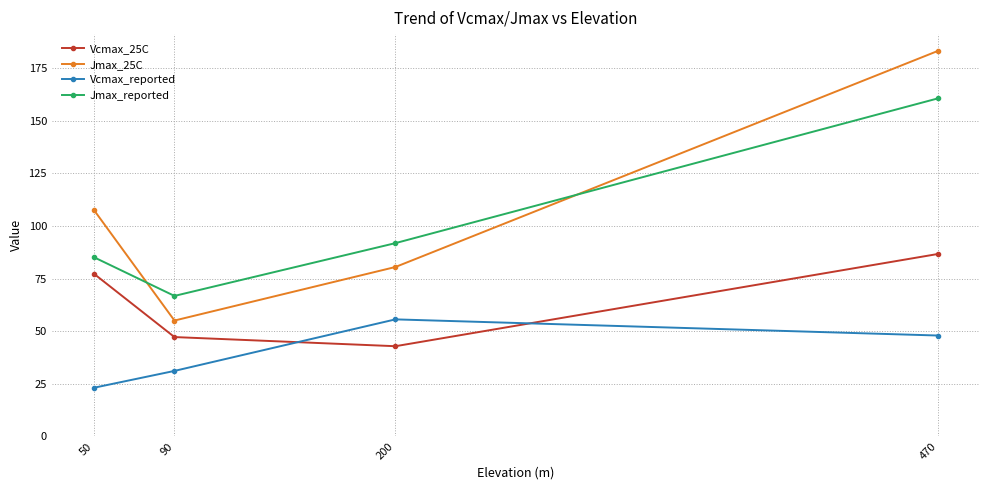

What is the average value of the Vcmax_25C series?

63.5